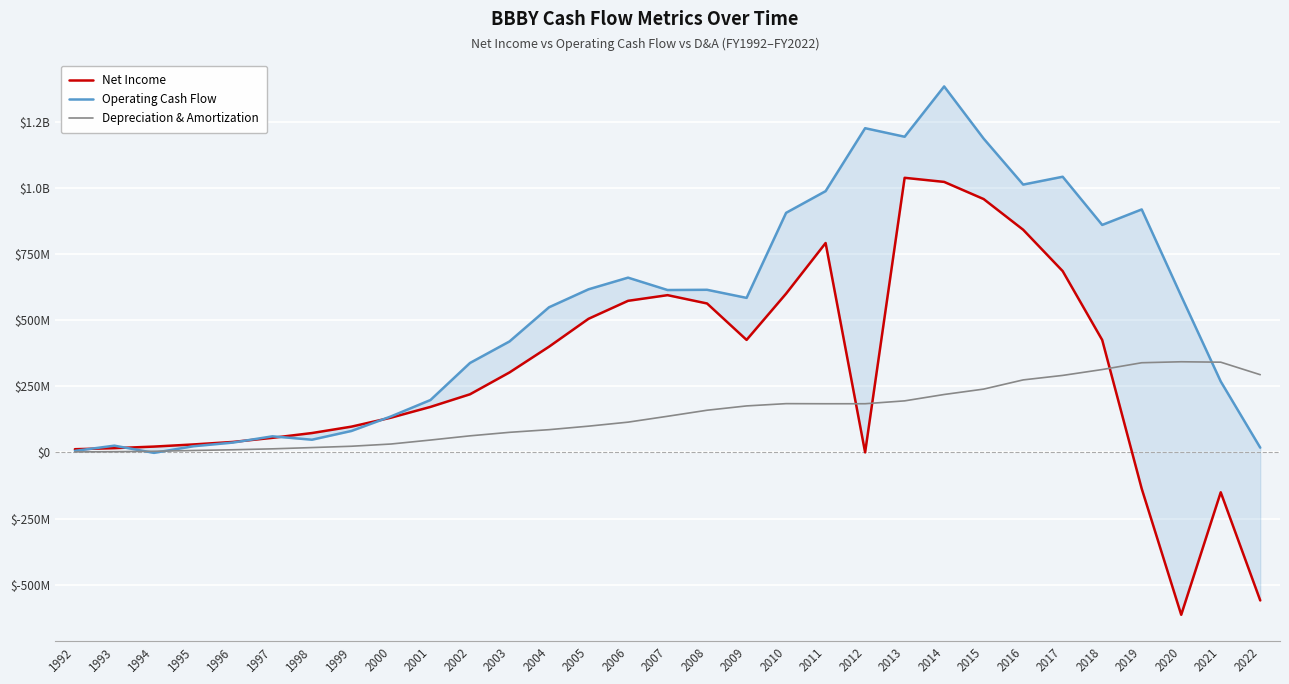

True or false: Depreciation & Amortization has a value of 342511000 at 2020.

True